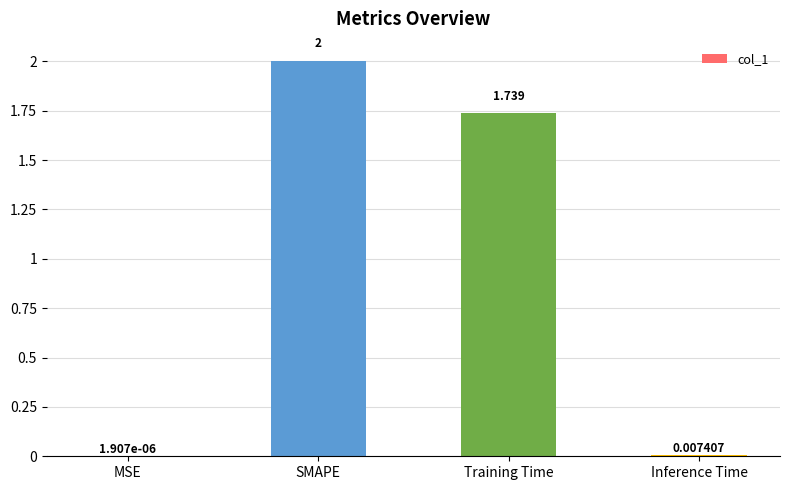

At which category does the chart reach its peak across all series?

SMAPE